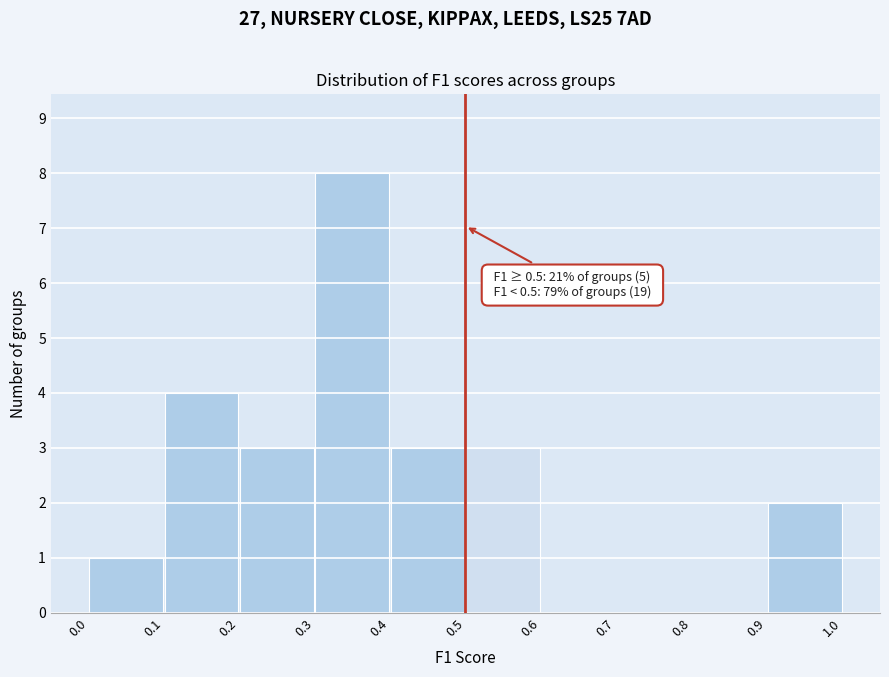

Over which range of the x-axis is the bar tallest?

0.3 to 0.4